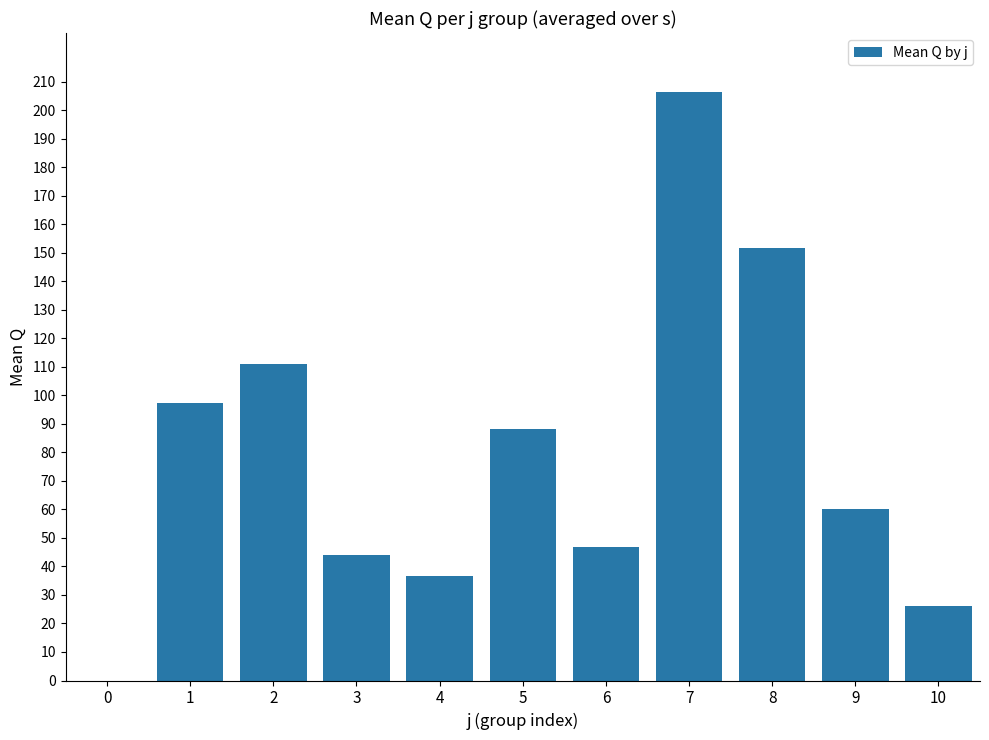

What is the difference between the values at 9 and 7?

146.4